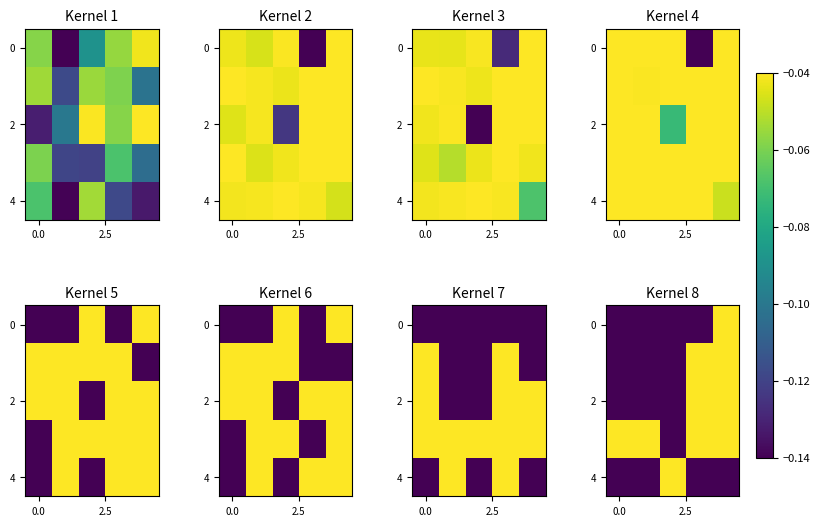

At which category is the sum across all series the highest?

4